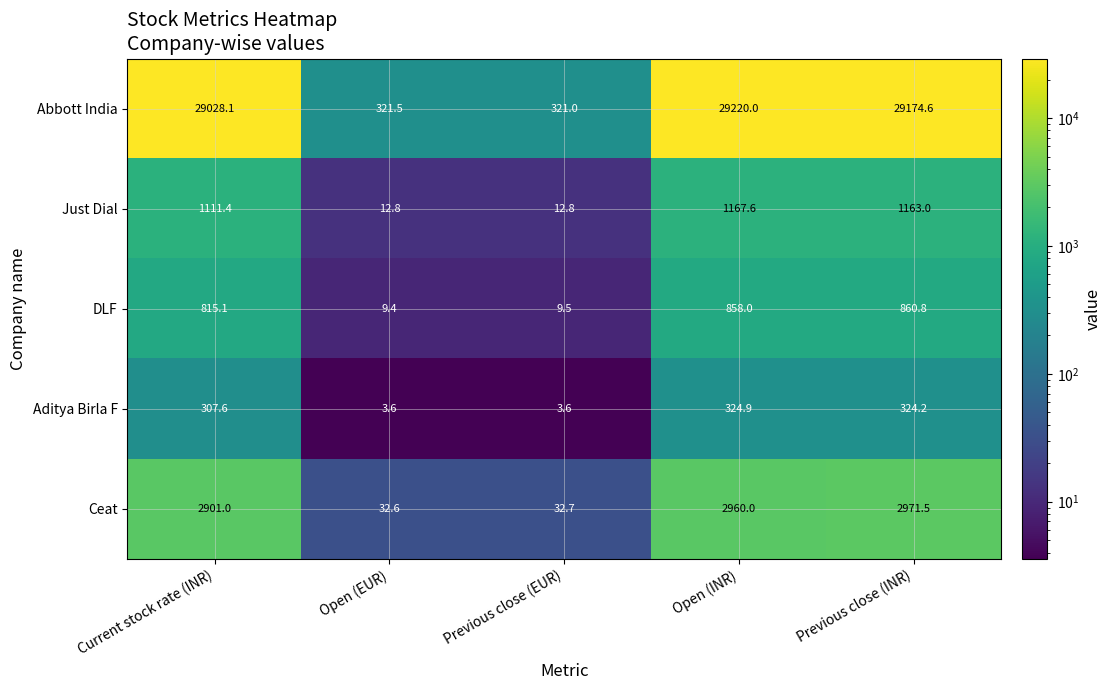

Reading left to right, list all the values displayed in this chart.

Abbott India: 29028.1	321.5	321.0	29220.0	29174.6
Just Dial: 1111.4	12.8	12.8	1167.6	1163.0
DLF: 815.1	9.4	9.5	858.0	860.8
Aditya Birla F: 307.6	3.6	3.6	324.9	324.2
Ceat: 2901.0	32.6	32.7	2960.0	2971.5